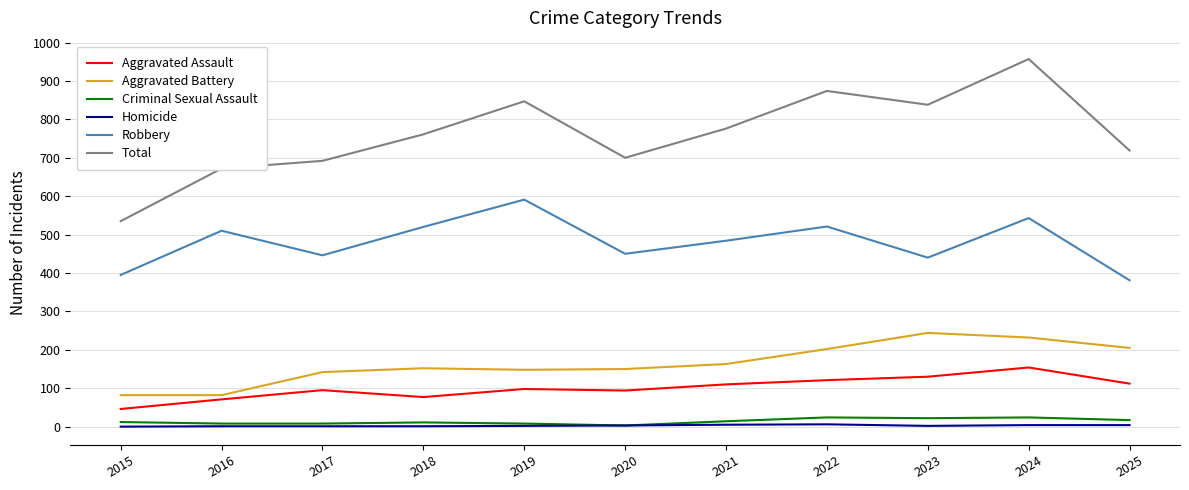

Which series has the largest range (max minus min)?

Total